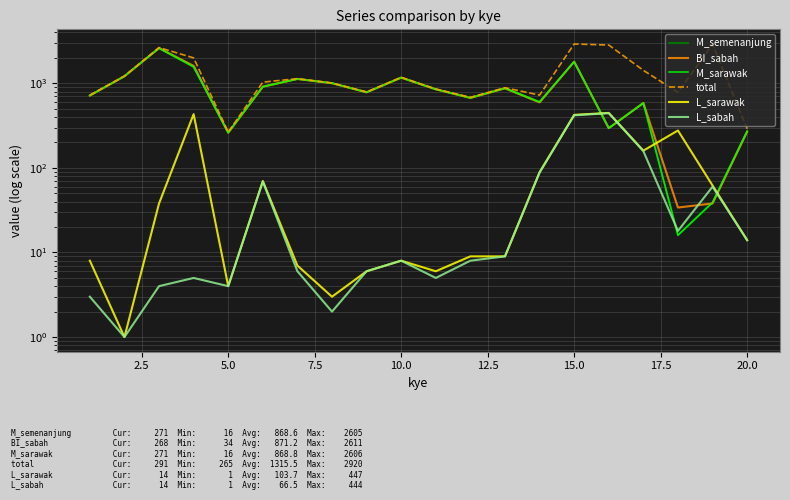

True or false: L_sabah has a value of 47 at 16.

False